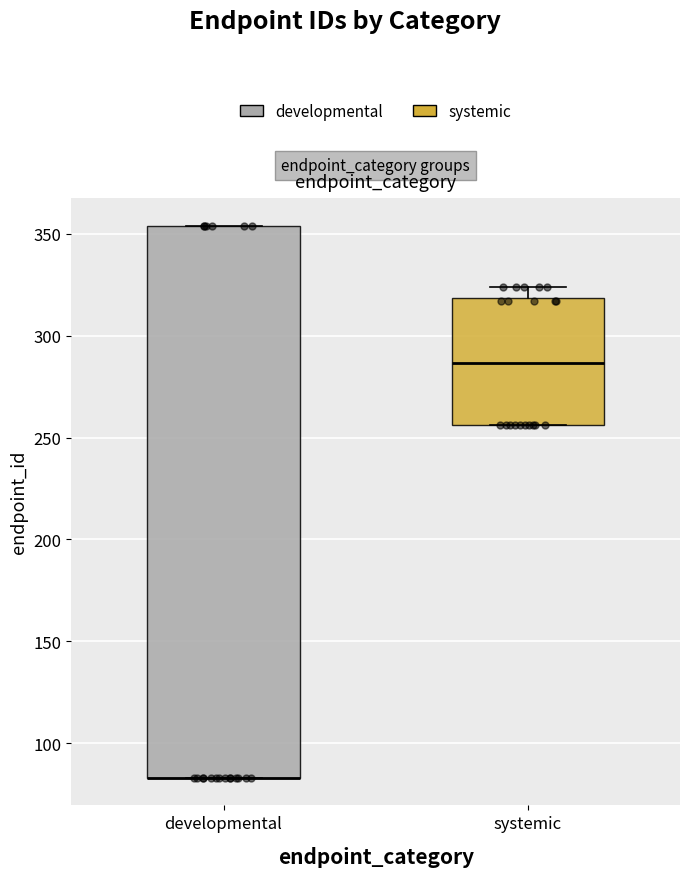

Reading left to right, read every box against the y-axis: the position of its median line, the range the box covers, and the ends of its whiskers. The values are not printed on the chart, so give them approximately, as read against the axis.

developmental: median 85 (drawn on the box's lower edge), box 85 to 355, whiskers 85 to 355
systemic: median 285, box 255 to 320, whiskers 255 to 325